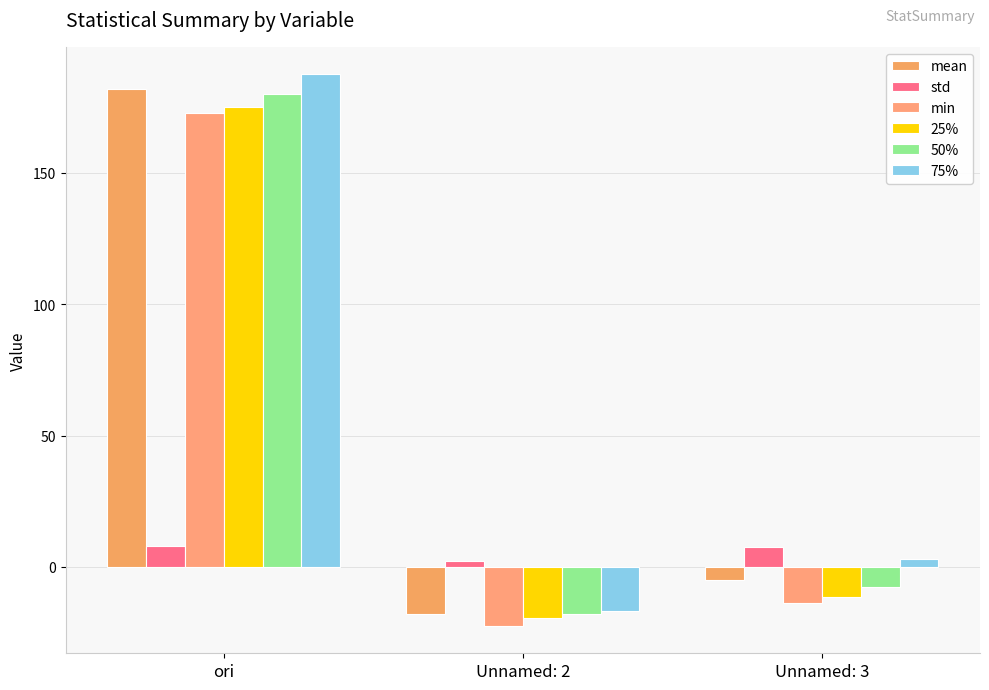

At ori, list the series in order from smallest to largest.

std, min, 25%, 50%, mean, 75%